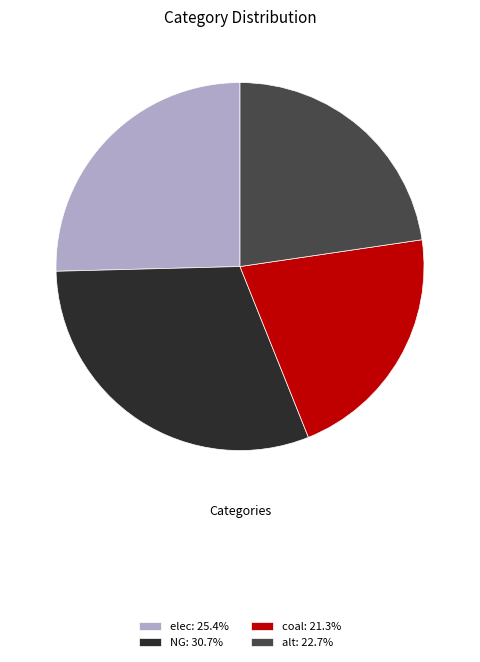

Count the number of slices in the pie.

4